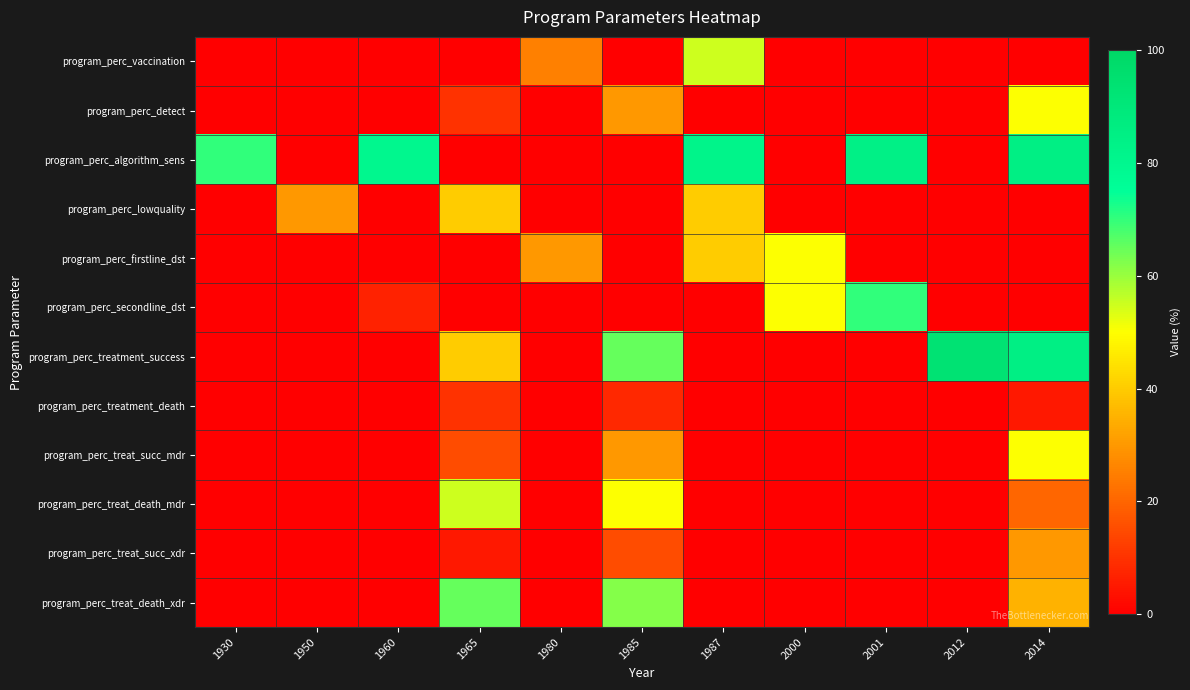

Between 1985 and 1980, which is larger?

1980